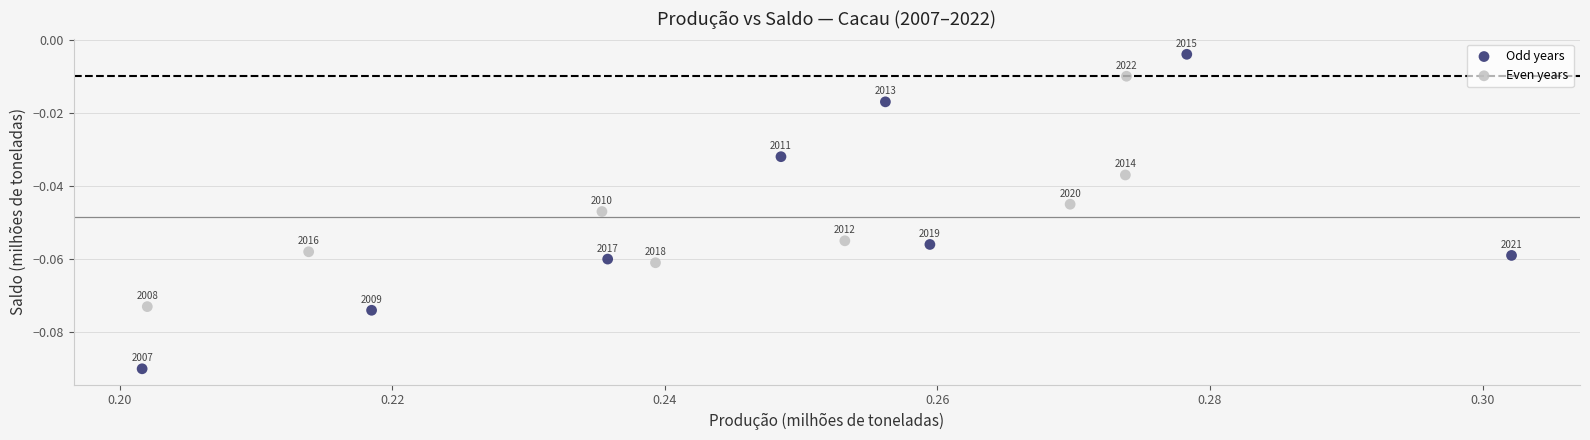

Which series has the largest Y range (max minus min)?

Odd years